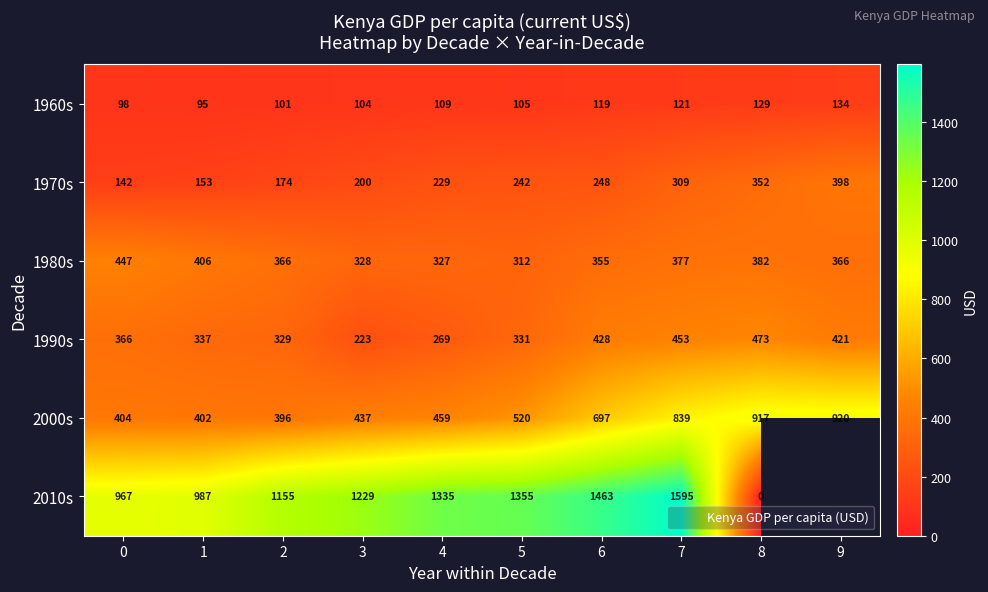

What is the difference between the 1970s values at 7 and 1?

156.8